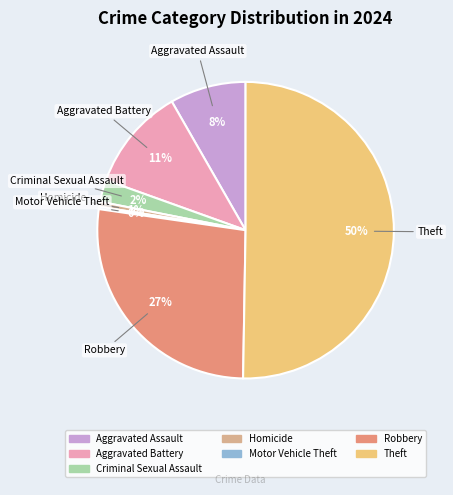

To the nearest percent, what is the average slice percentage?

14%